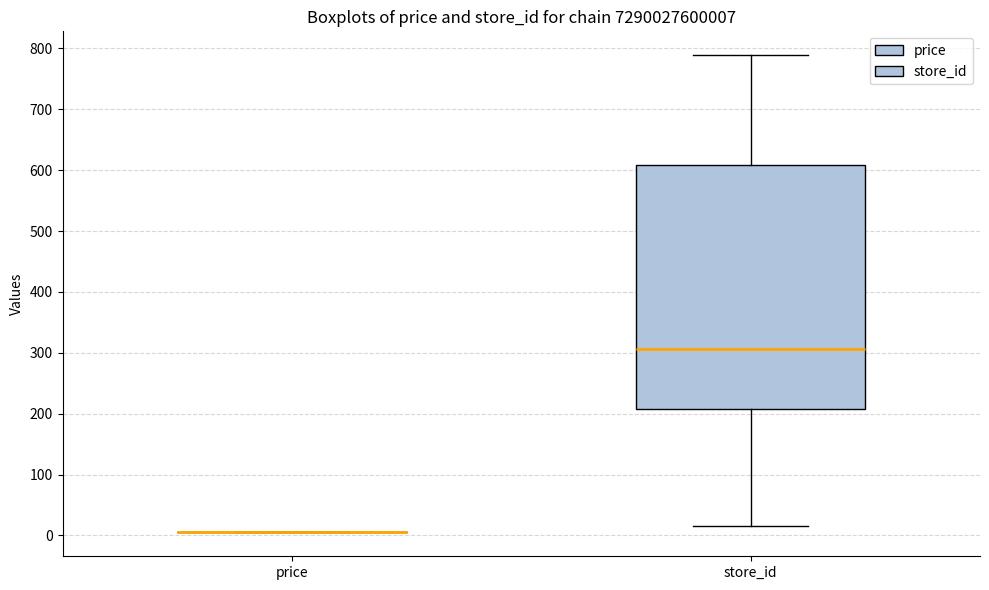

Reading left to right, read every box against the y-axis: the position of its median line, the range the box covers, and the ends of its whiskers. The values are not printed on the chart, so give them approximately, as read against the axis.

price: box collapsed to a line at 0, whiskers 0 to 0
store_id: median 310, box 210 to 610, whiskers 20 to 790